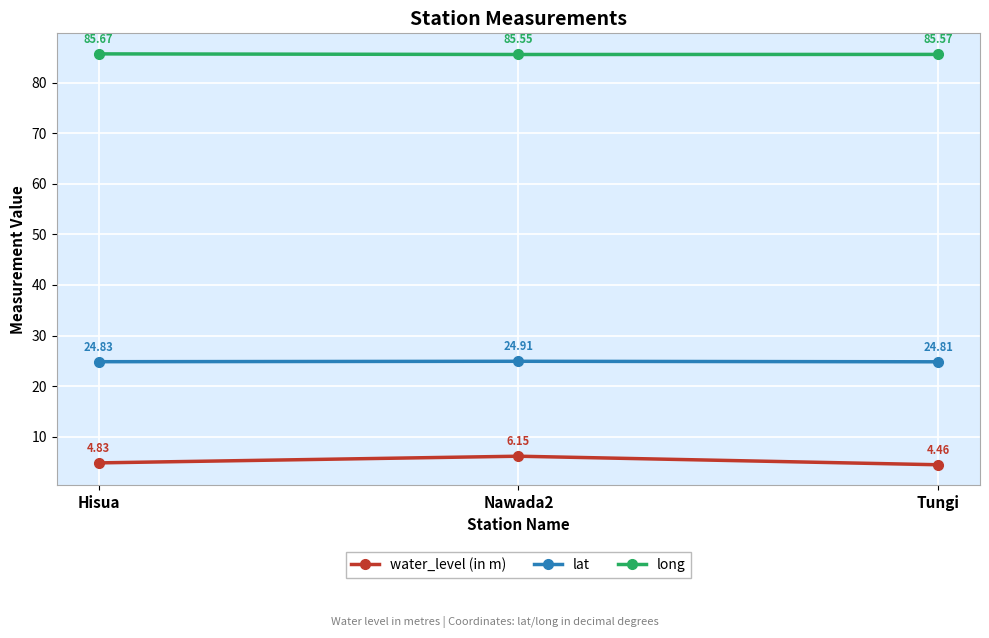

What is the label of the 2nd point from the left?

Nawada2